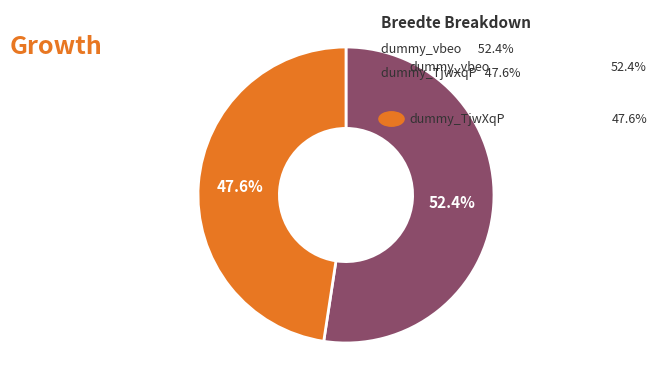

How many slices are in this pie chart?

2